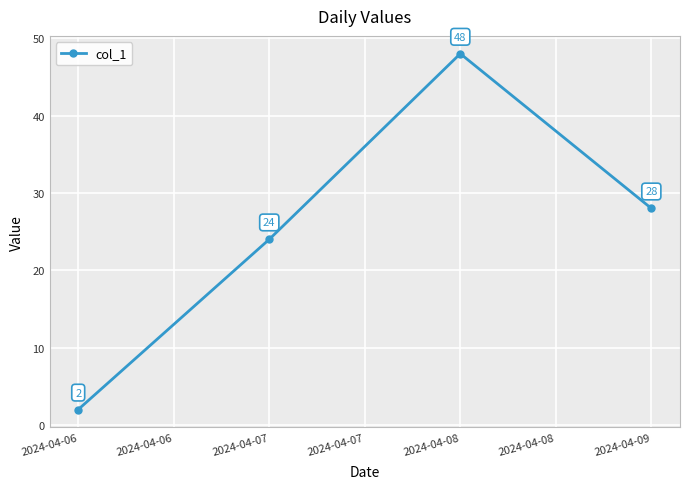

What is the change in value from 2024-04-06 to 2024-04-07?

+22